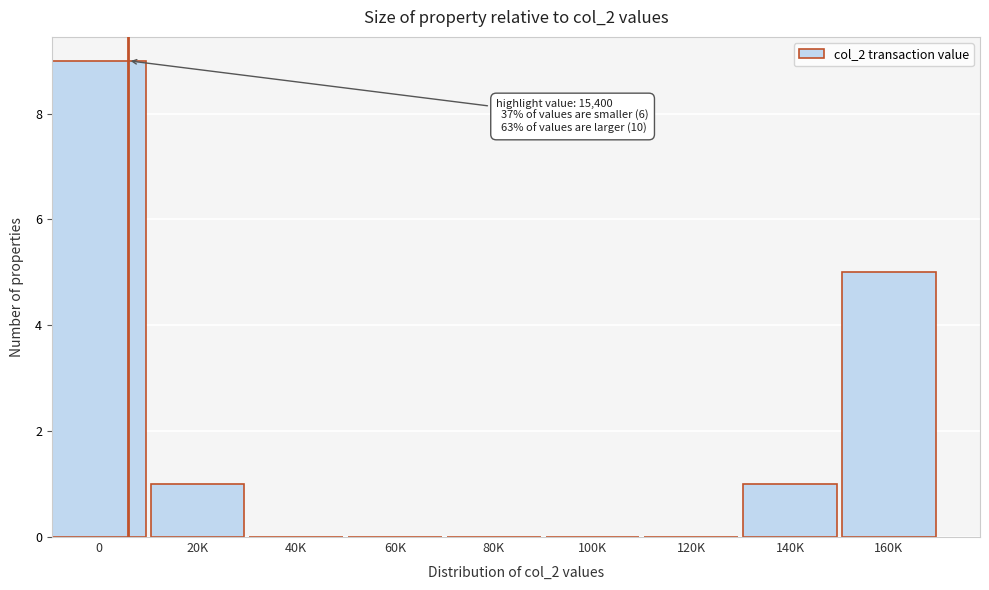

Reading left to right, what are all the values shown in this chart?

0=9	20K=1	40K=0	60K=0	80K=0	100K=0	120K=0	140K=1	160K=5